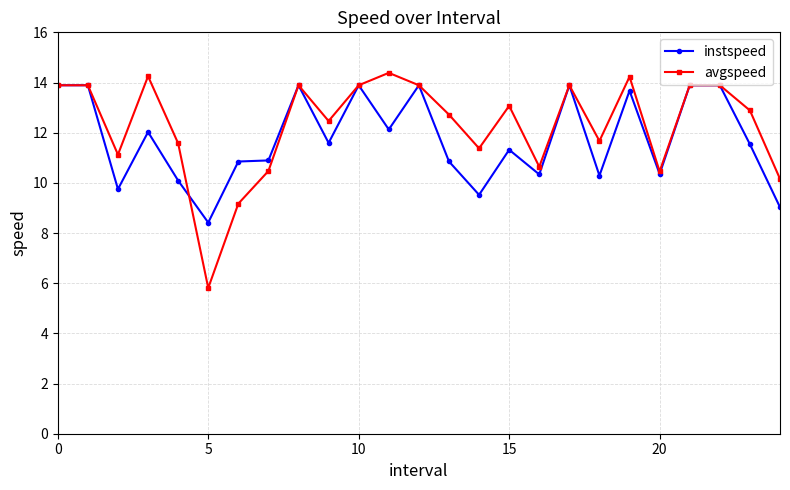

What is the value of the avgspeed point at the 6th from the left?

5.8